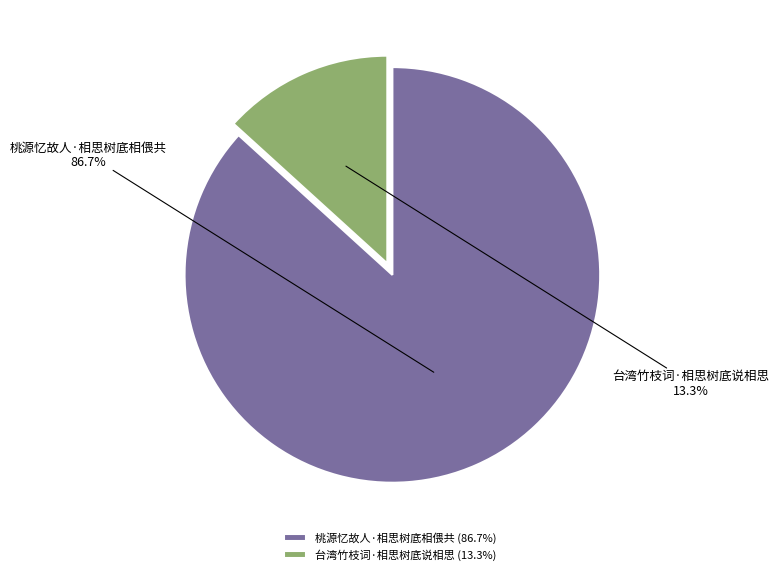

To the nearest percent, what is the difference between the 桃源忆故人·相思树底相偎共 and 台湾竹枝词·相思树底说相思 slice percentages?

73%